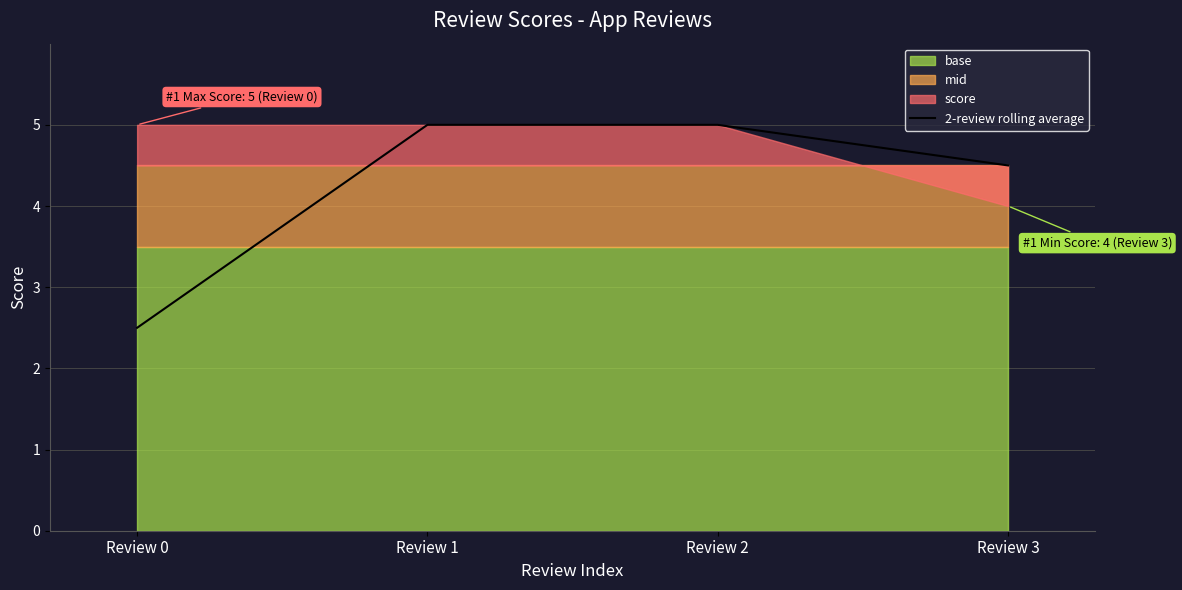

Which label corresponds to the largest value in the chart?

Review 1